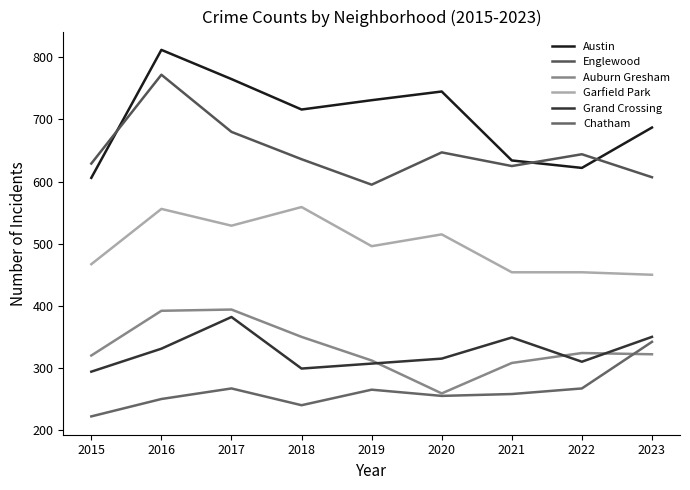

What is the total value across all series at 2022?

2621